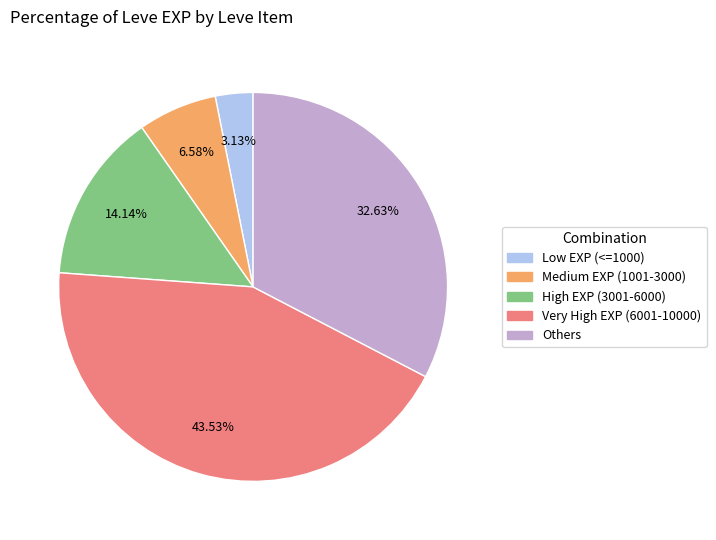

Is there a majority slice in this chart?

No